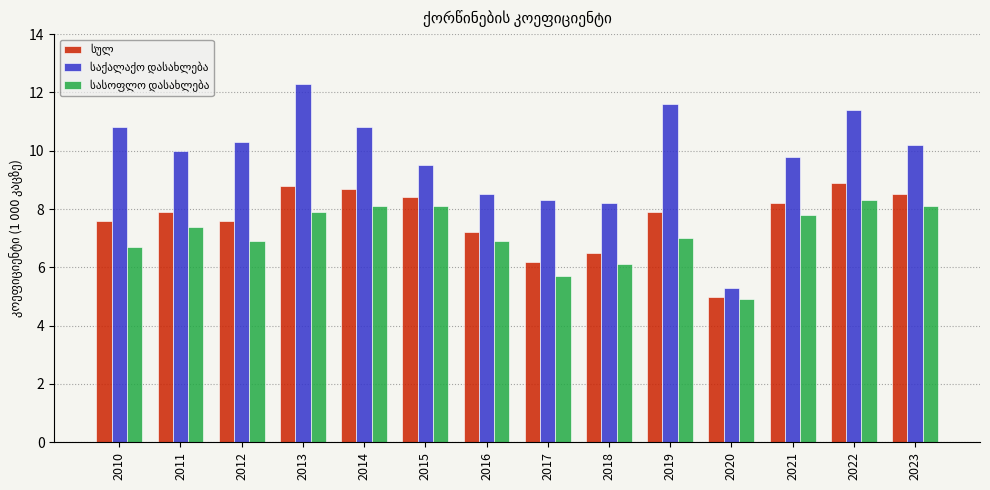

What is the spread (max minus min) of values at 2021?

2.0